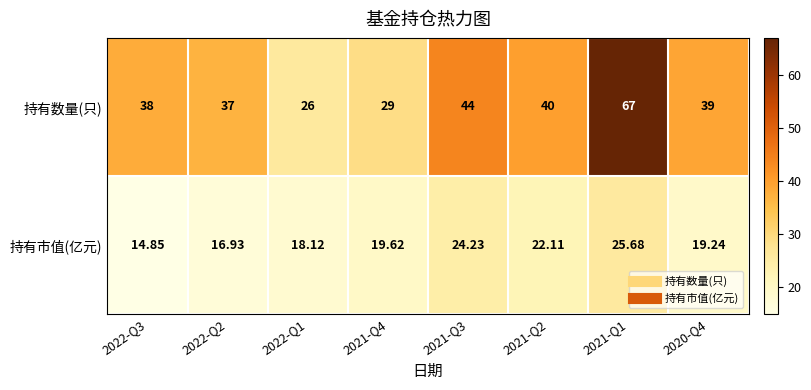

List the series in order of their peak value, lowest first.

持有市值(亿元), 持有数量(只)